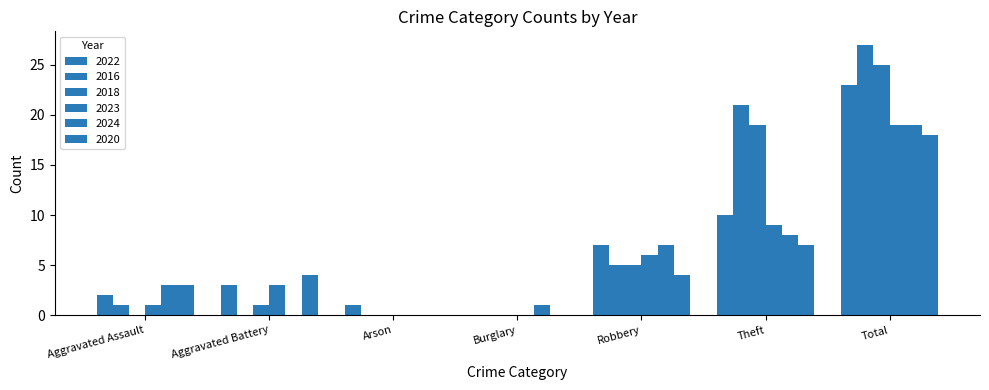

Between Robbery and Theft, which series saw the biggest shift?

2016